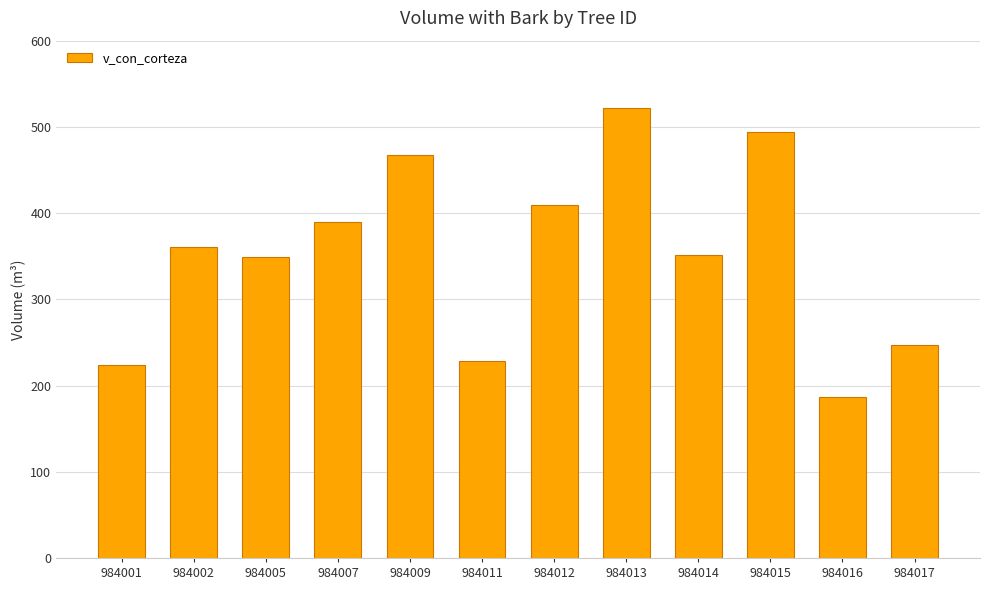

Does the chart contain any negative values?

No